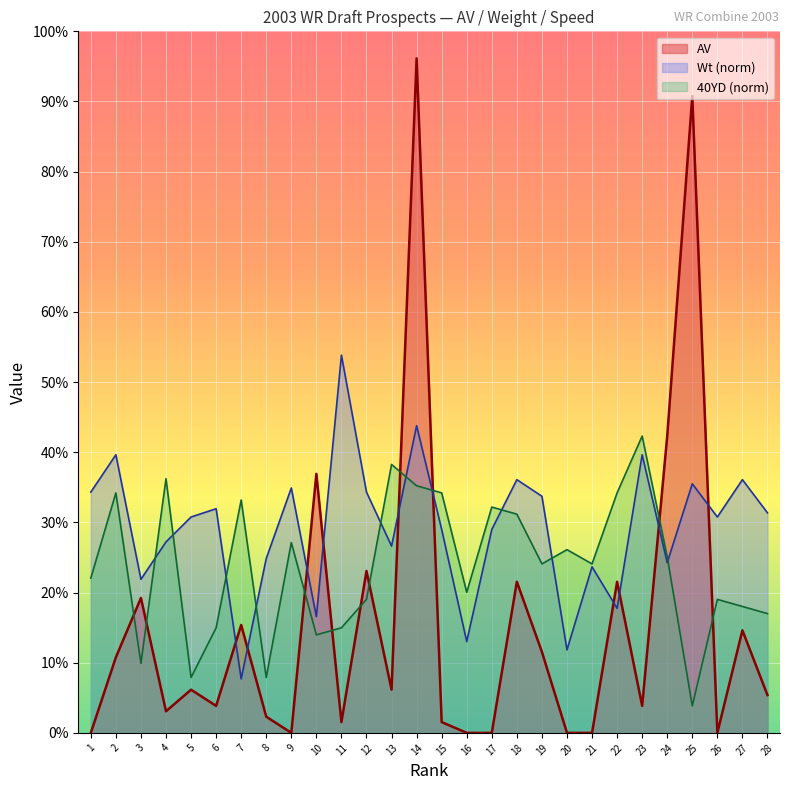

What are all the series names shown in the legend?

AV, Wt (norm), 40YD (norm)